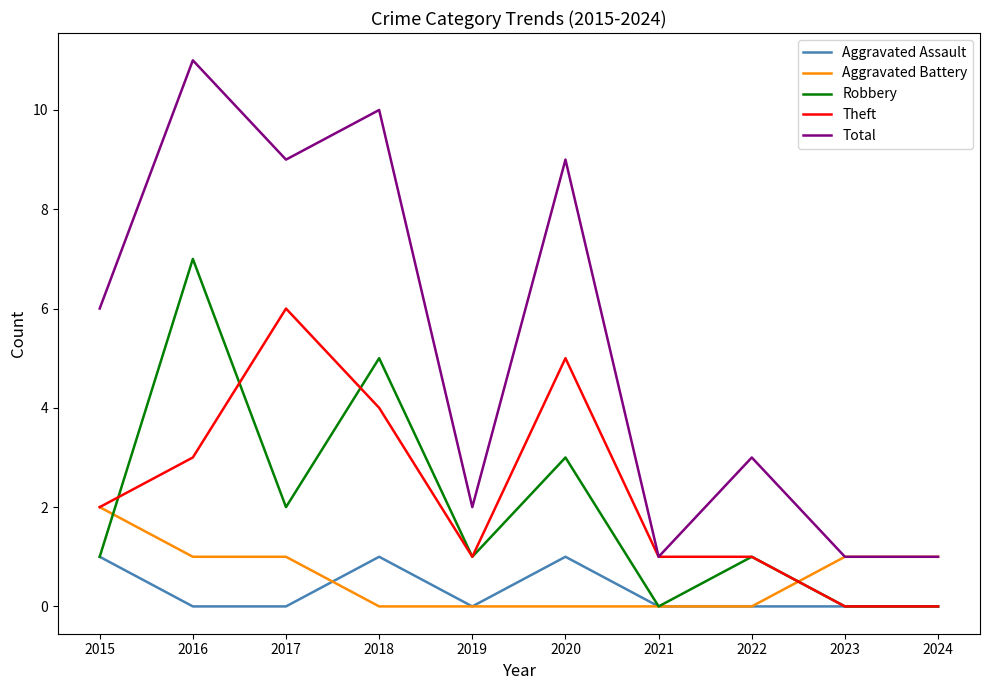

Is it true that Theft equals 3 at 2016?

True